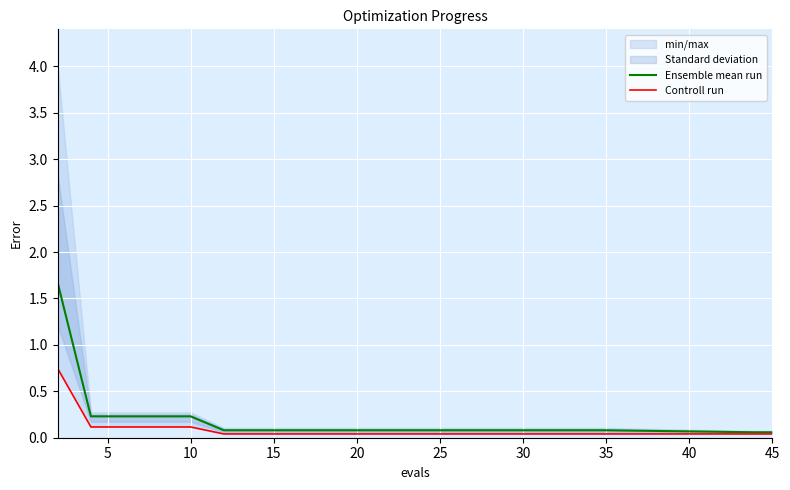

What is the highest value of the Ensemble mean run series?

1.7